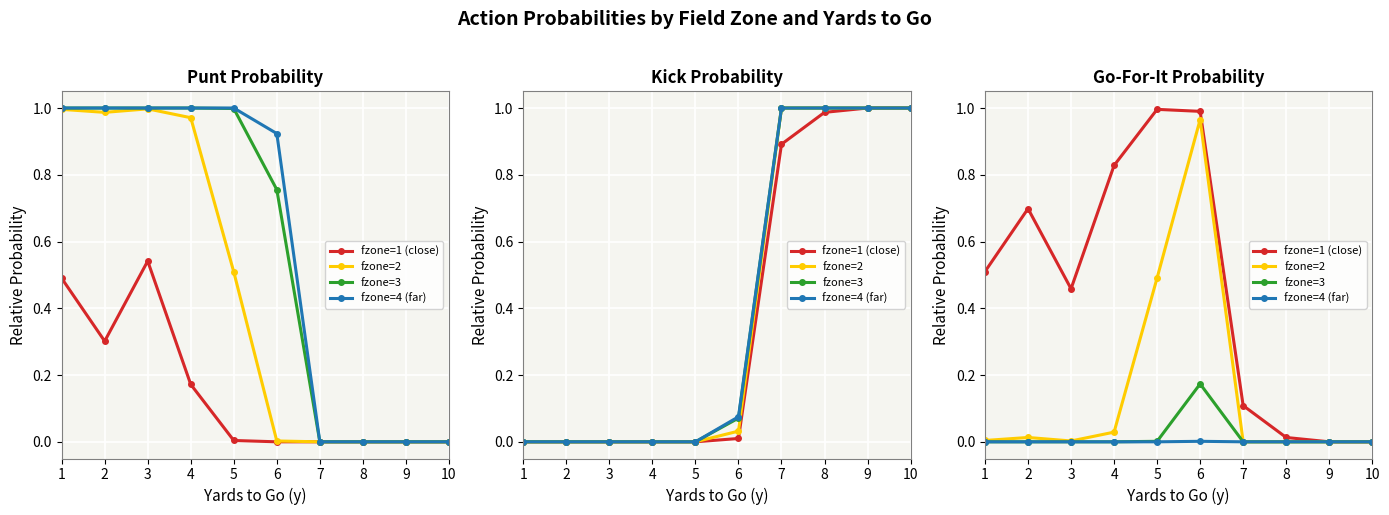

How many categories are shown in the chart?

10